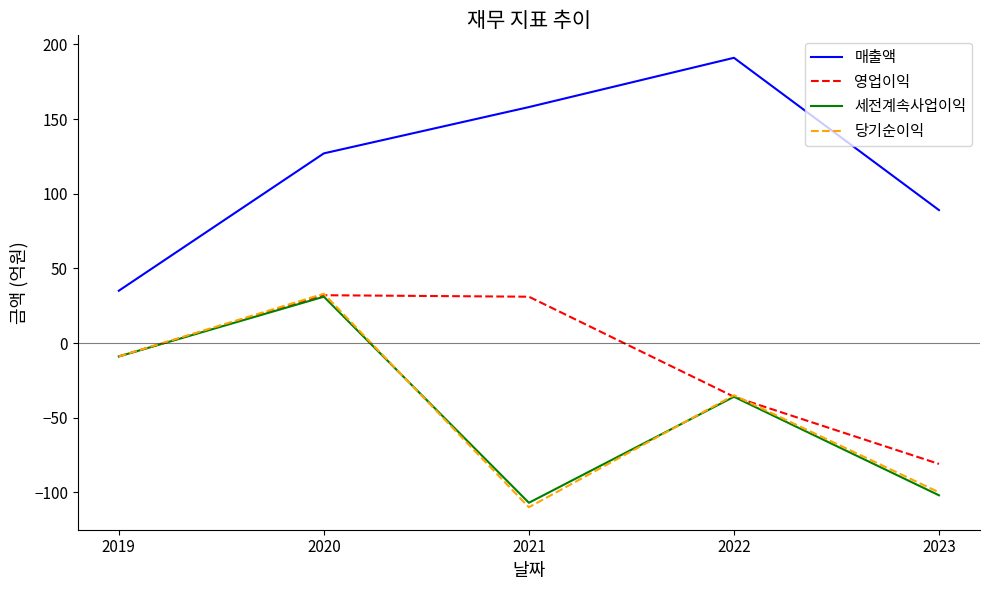

Between 2021 and 2023, which series saw the biggest shift?

영업이익